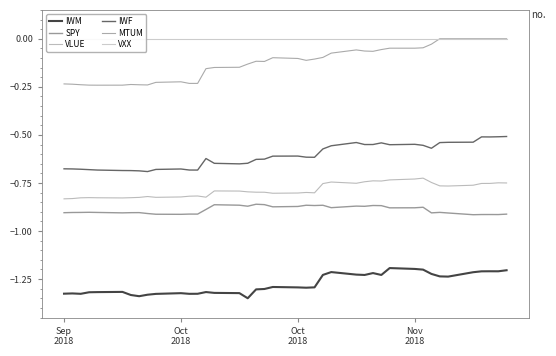

Does the chart have visible grid lines?

No